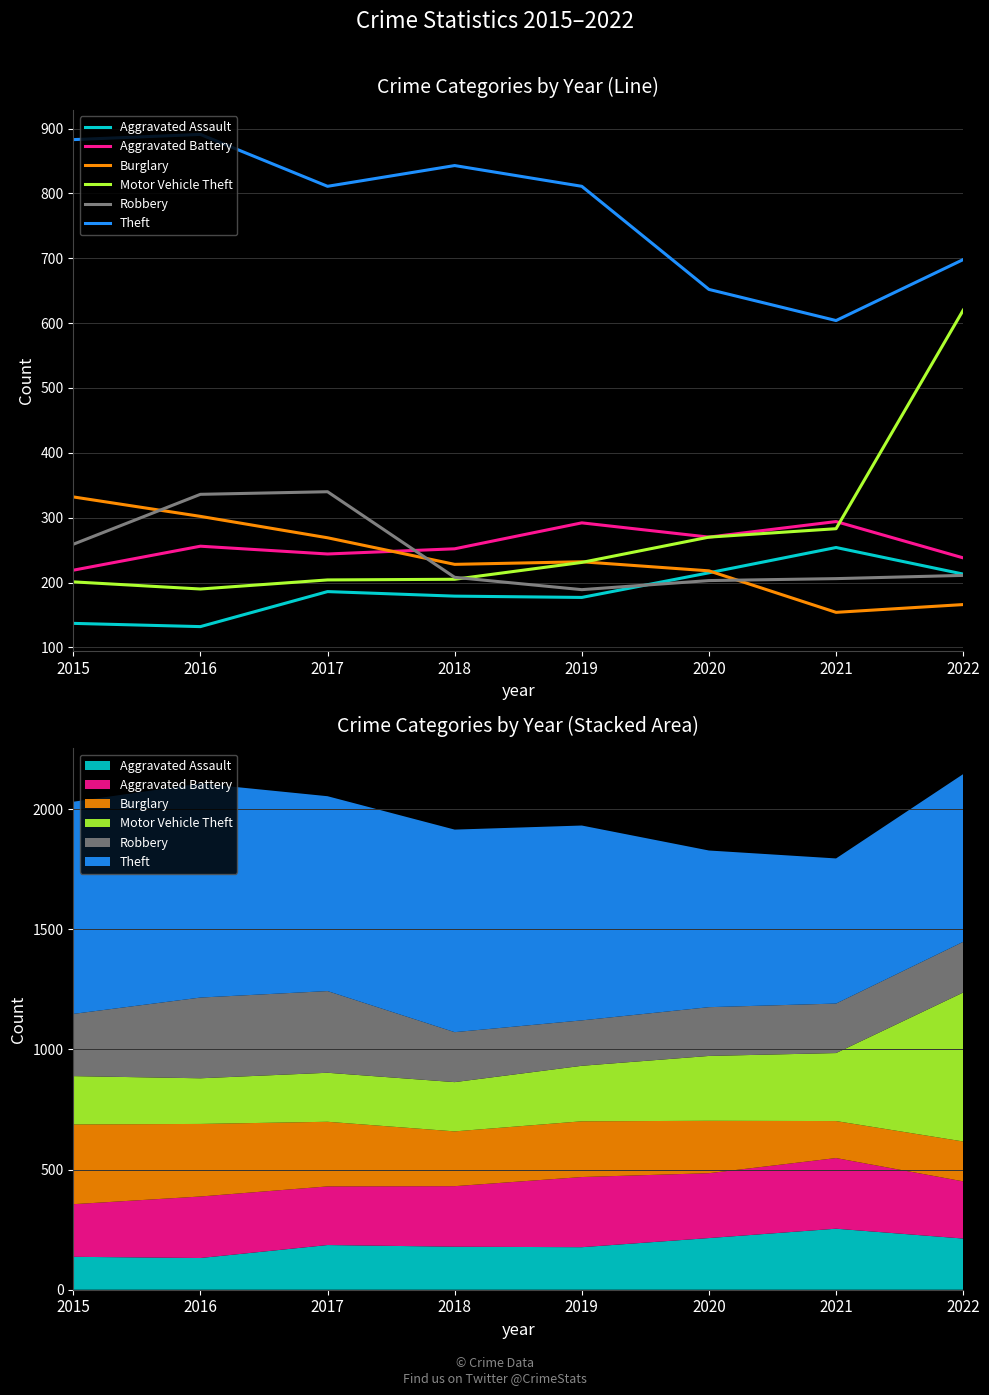

Which series has the largest total across all categories?

Theft